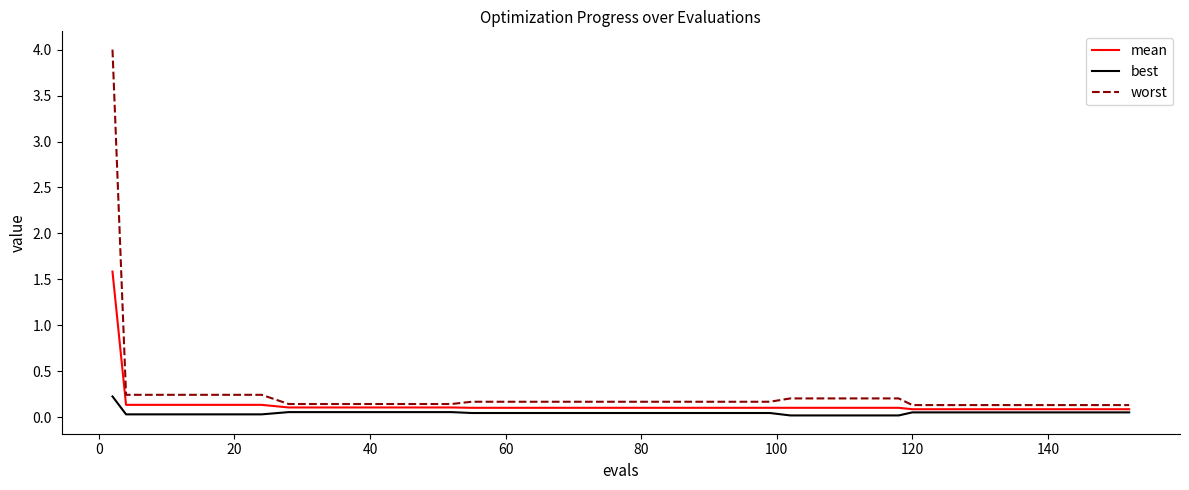

Rank the series by their maximum value, from lowest to highest.

best, mean, worst